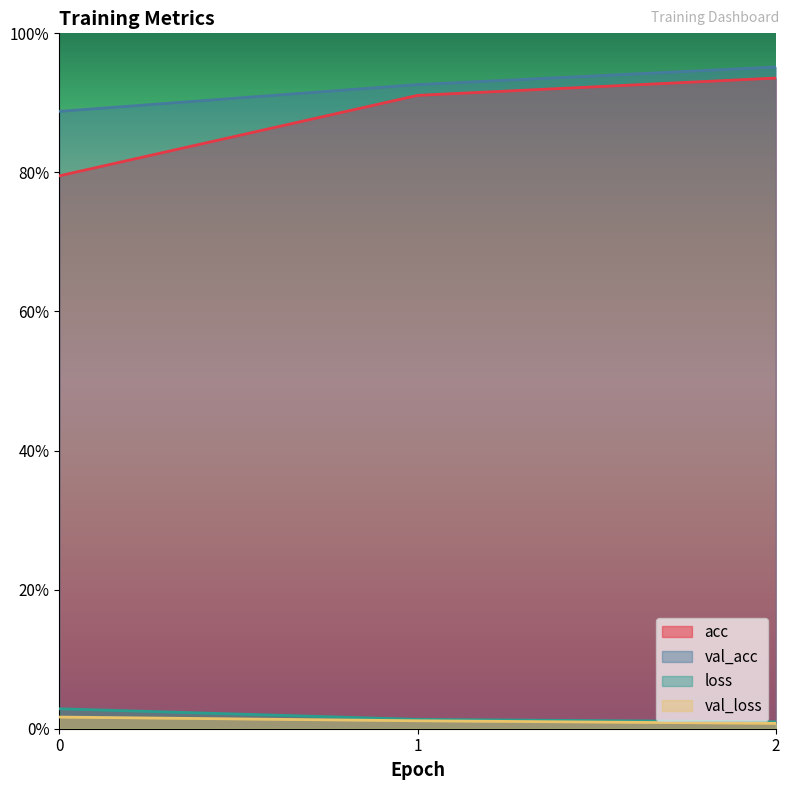

At how many categories does at least one series exceed 0?

3